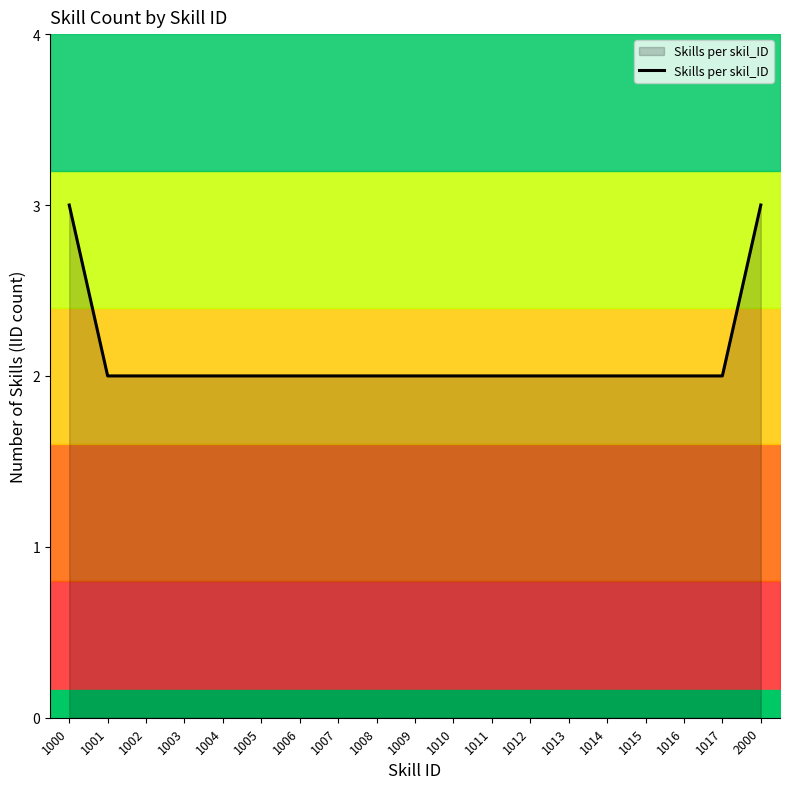

List the labels in order of value, smallest first.

1001, 1002, 1003, 1004, 1005, 1006, 1007, 1008, 1009, 1010, 1011, 1012, 1013, 1014, 1015, 1016, 1017, 1000, 2000